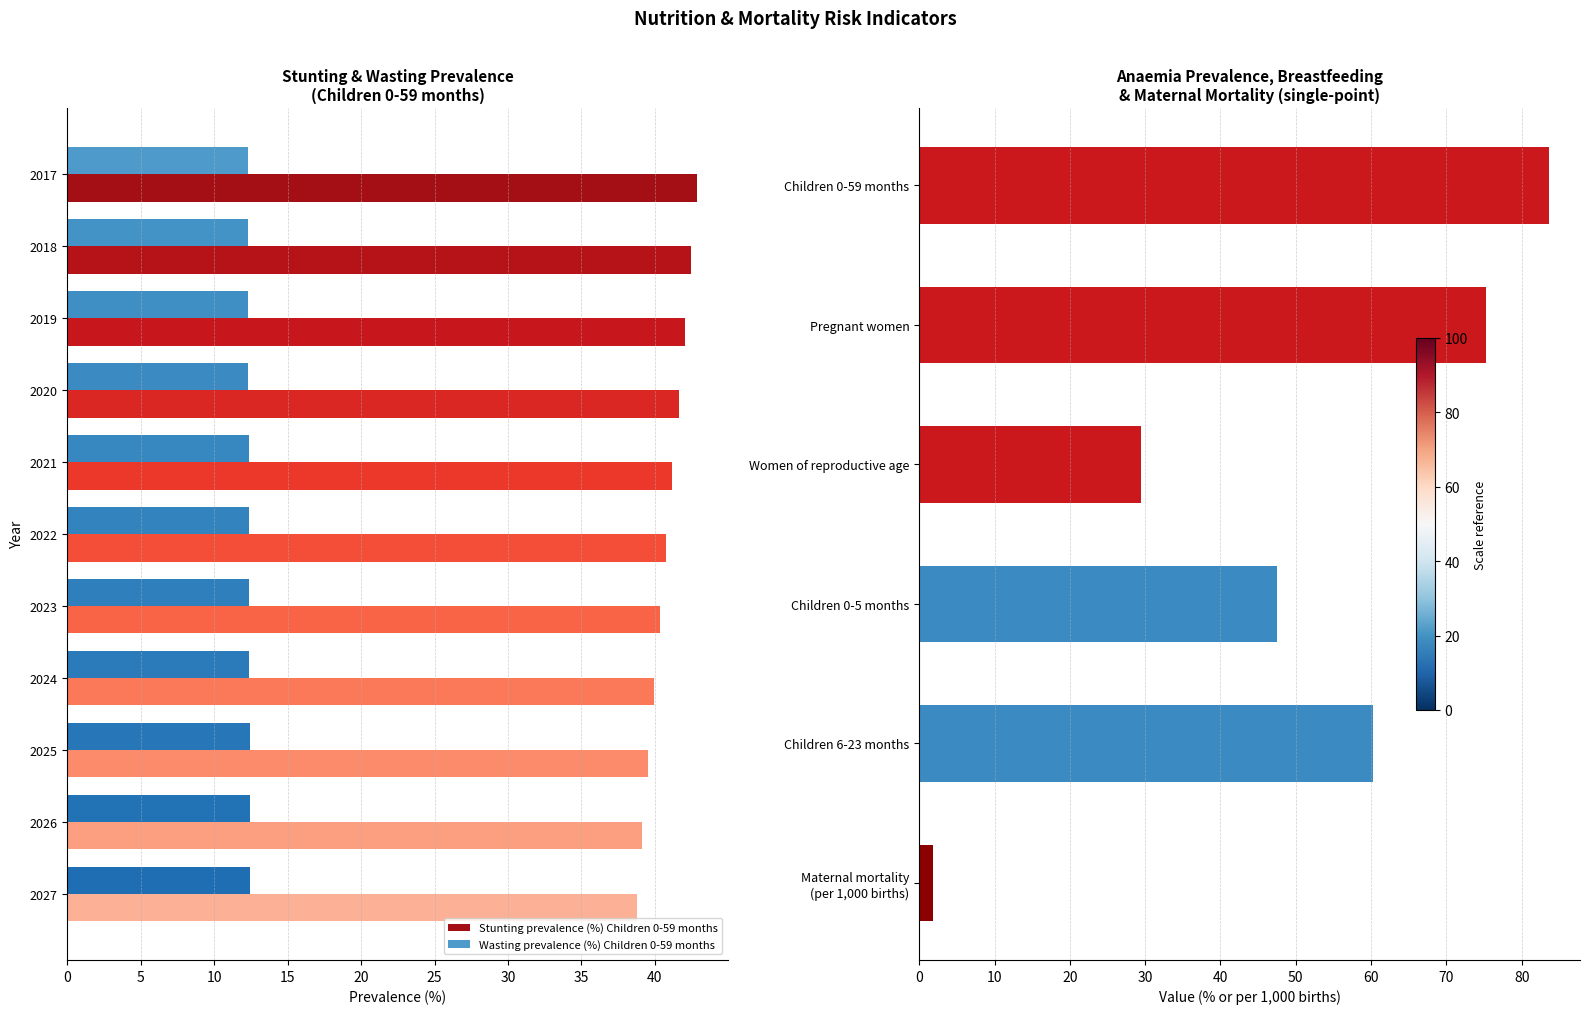

Read the Stunting prevalence (%) Children 0-59 months value at 2020.

41.6